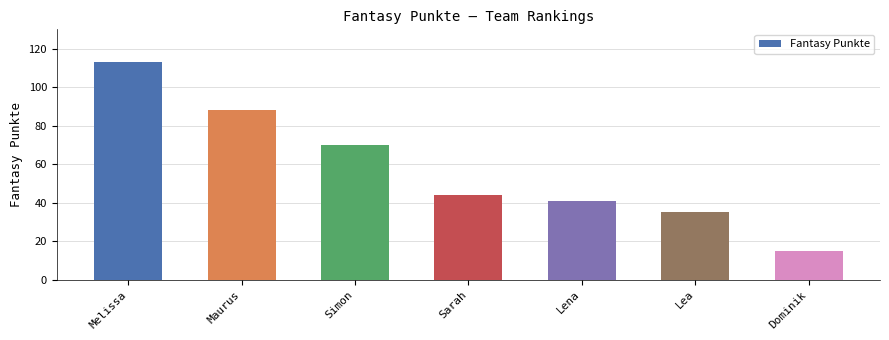

Reading left to right, list all the values displayed in this chart.

Melissa=113	Maurus=88	Simon=70	Sarah=44	Lena=41	Lea=35	Dominik=15